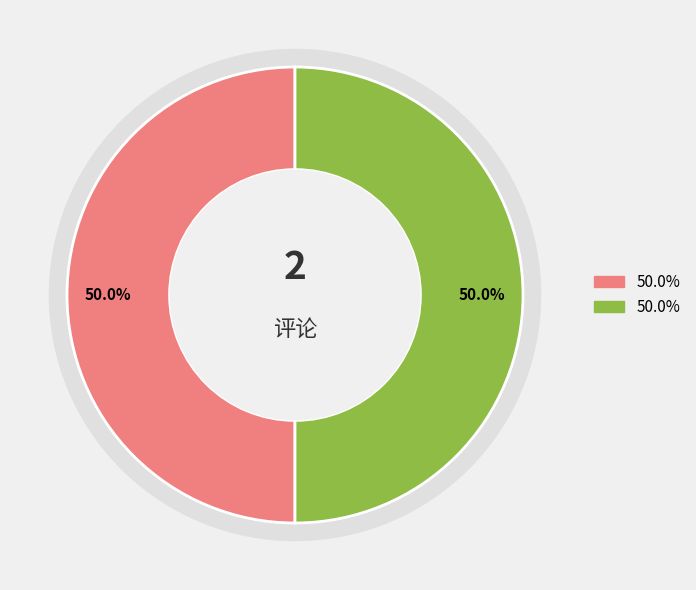

How many slices are in this pie chart?

2